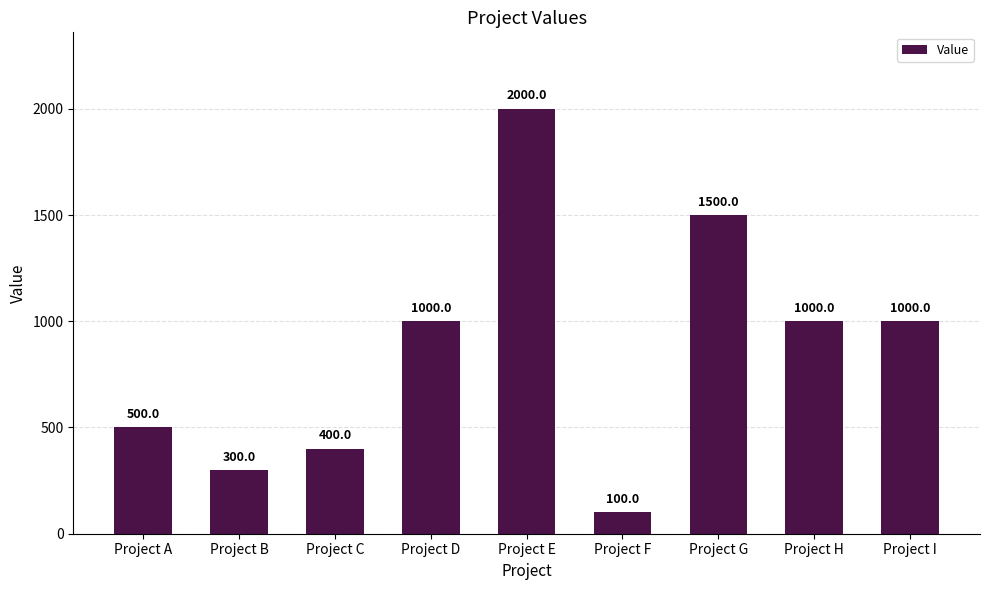

What is the average value?

867